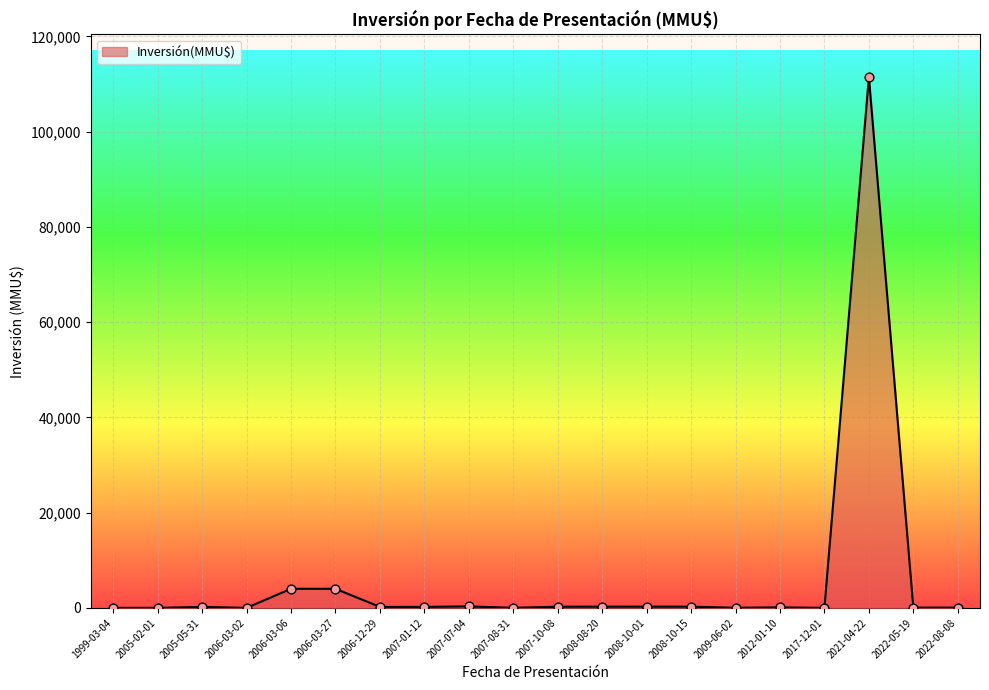

What is the difference between the maximum and minimum values?

111488